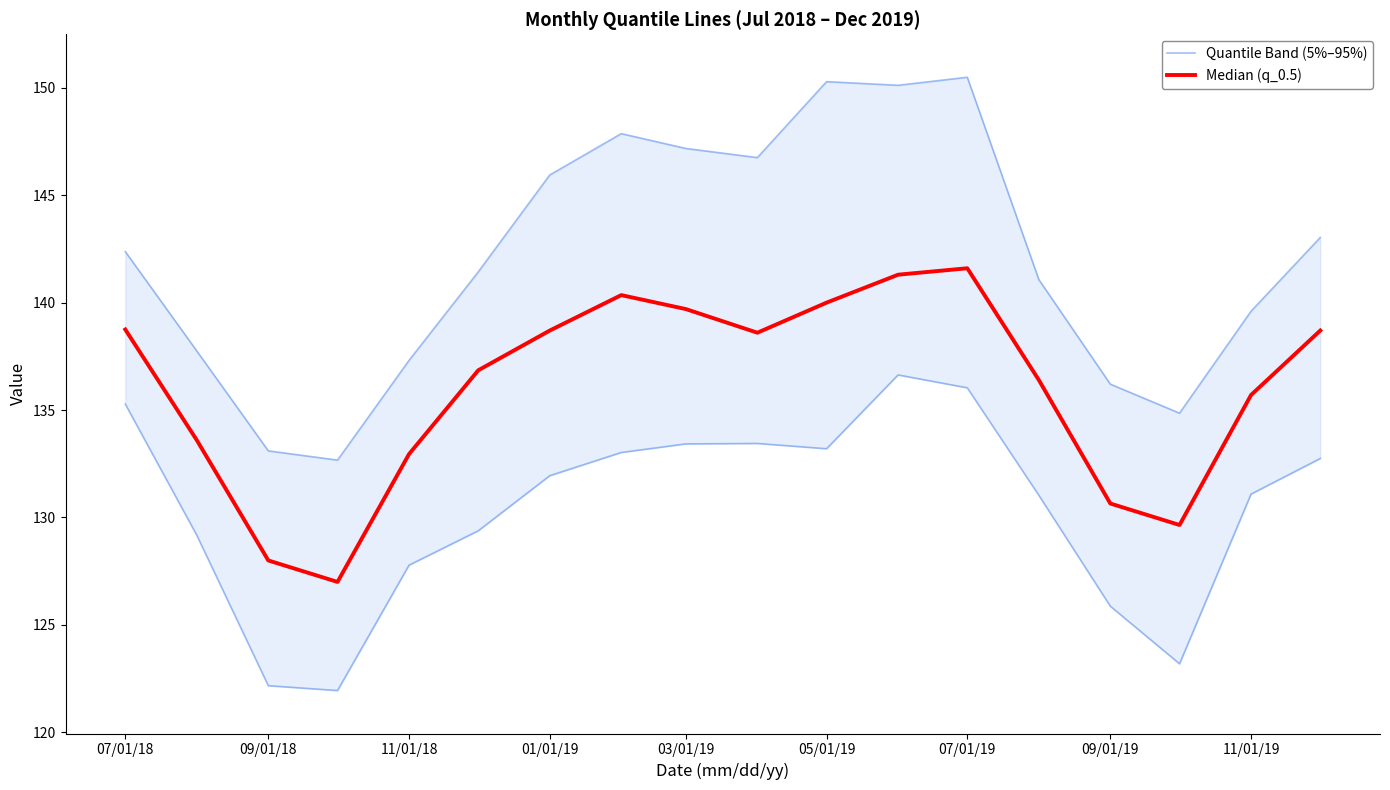

Which series has the largest total across all categories?

Median (q_0.5)